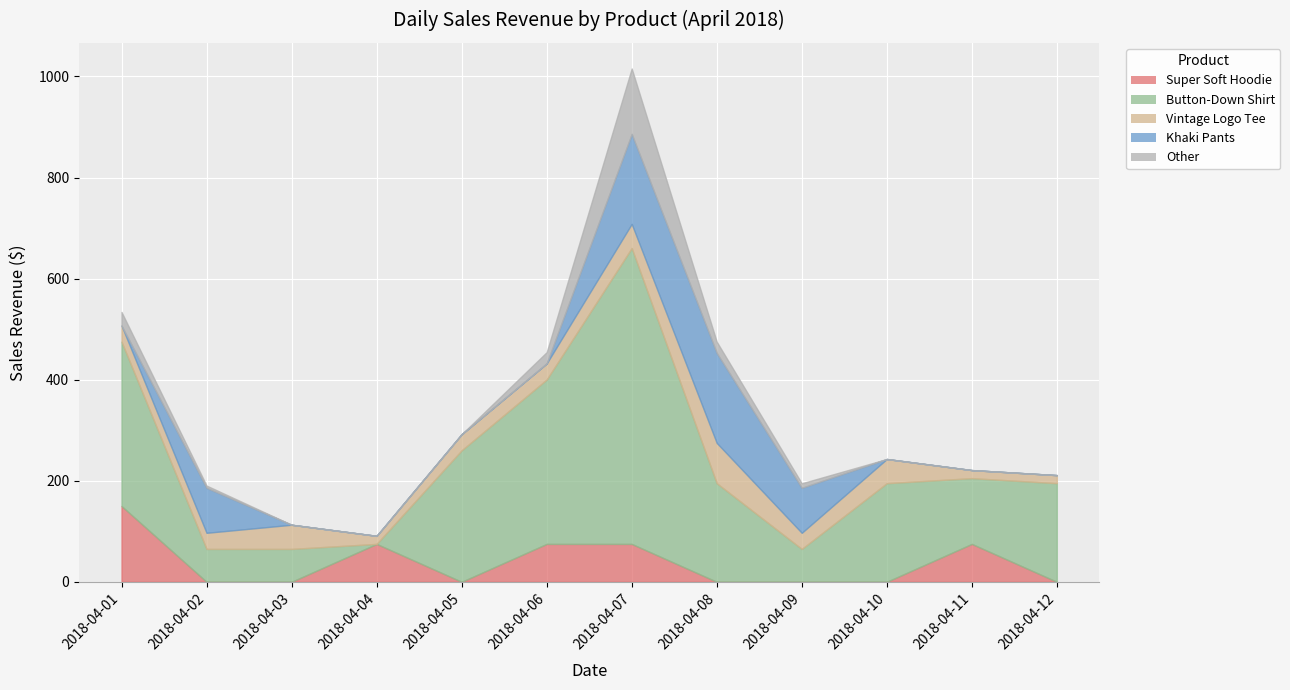

True or false: Khaki Pants has more than 1 interior local peaks.

False